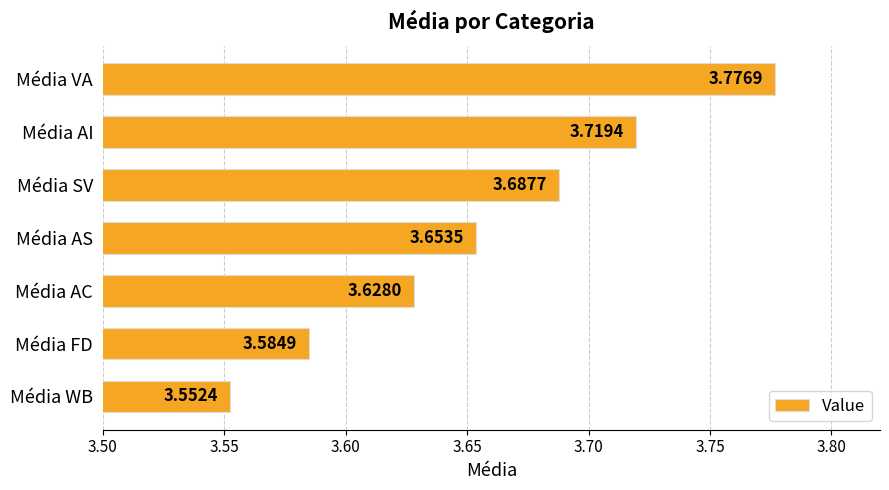

At which category does the chart reach its minimum across all series?

Média WB